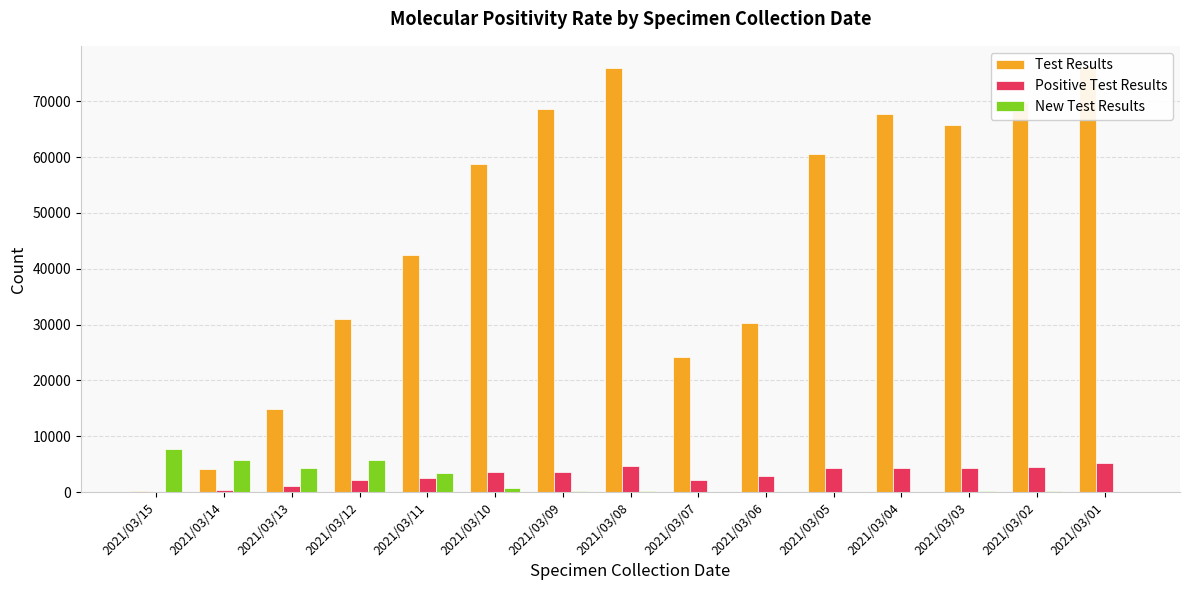

At which category does the chart reach its peak across all series?

2021/03/01